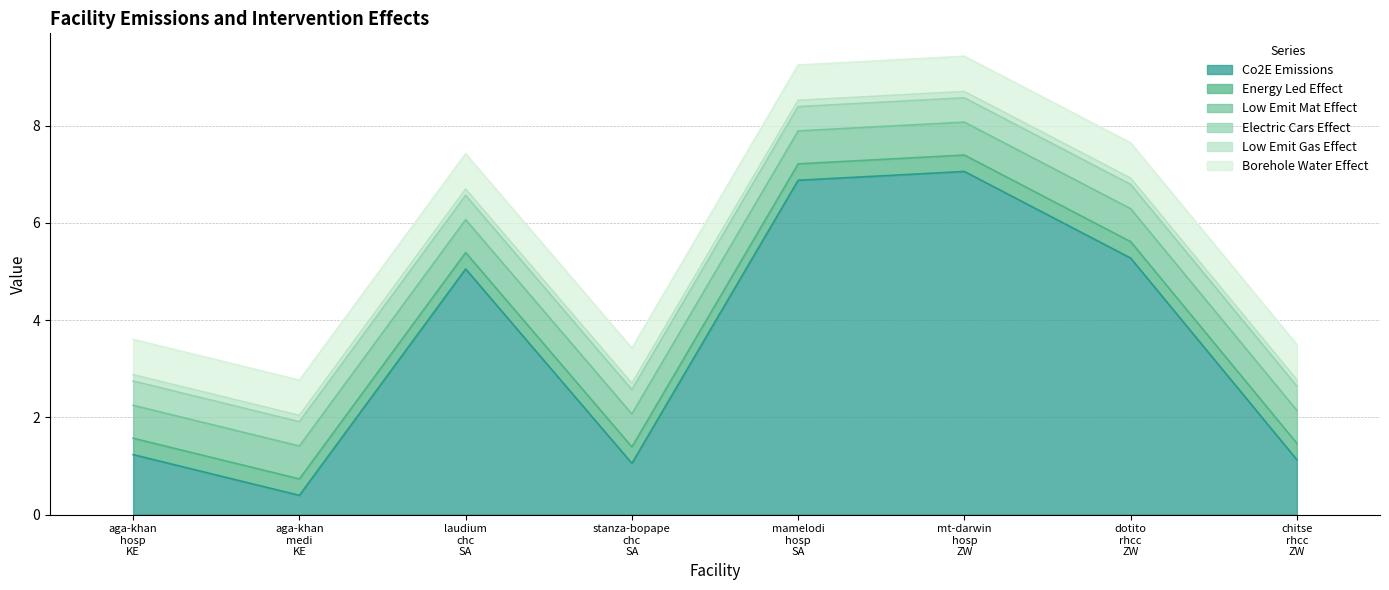

Where is electric_cars_effect nearest to the value 0?

aga-khan_hosp_KE